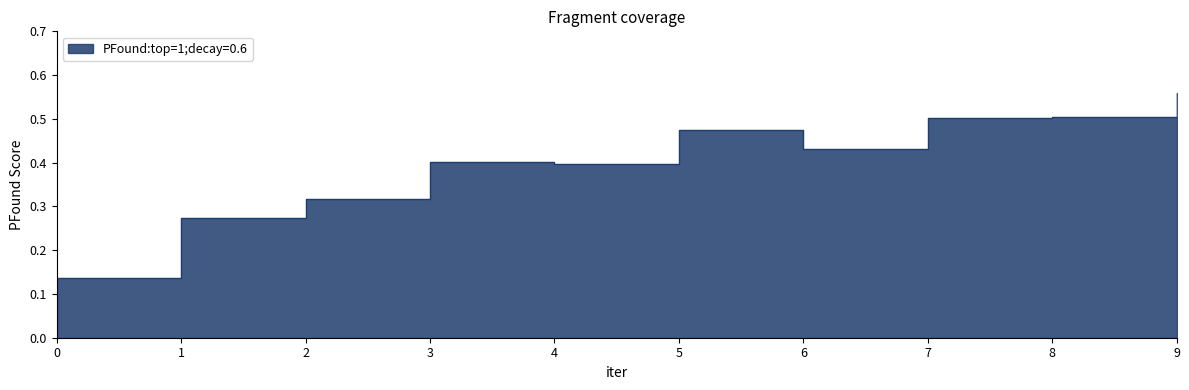

What is the maximum value shown in the chart?

0.6